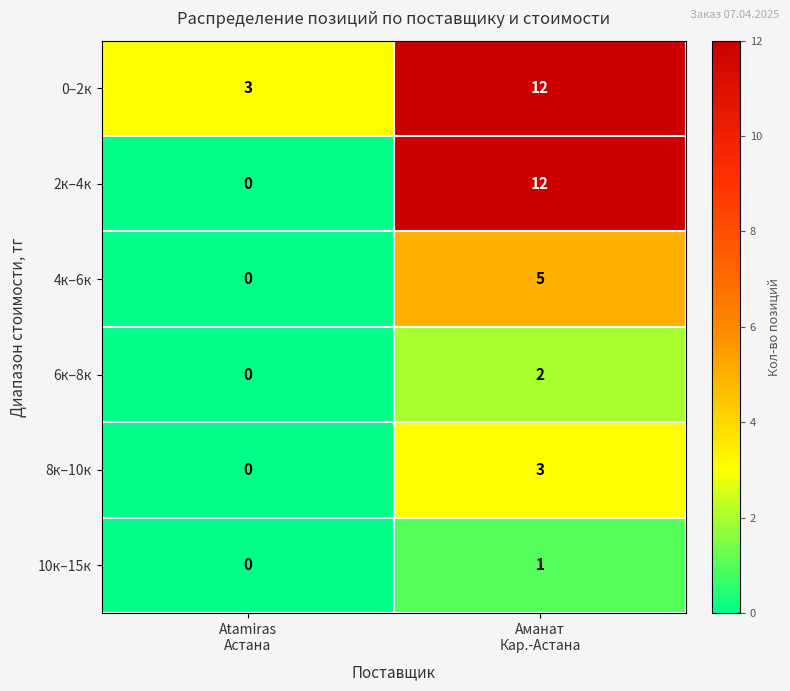

What is the greatest value displayed?

12